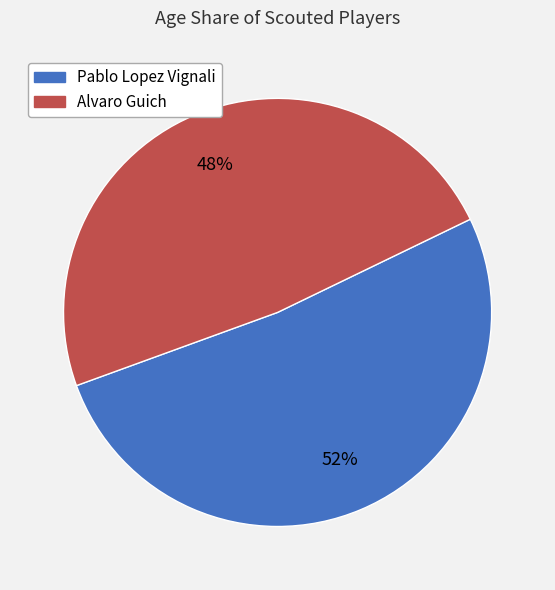

To the nearest percent, what is the average slice percentage?

50%